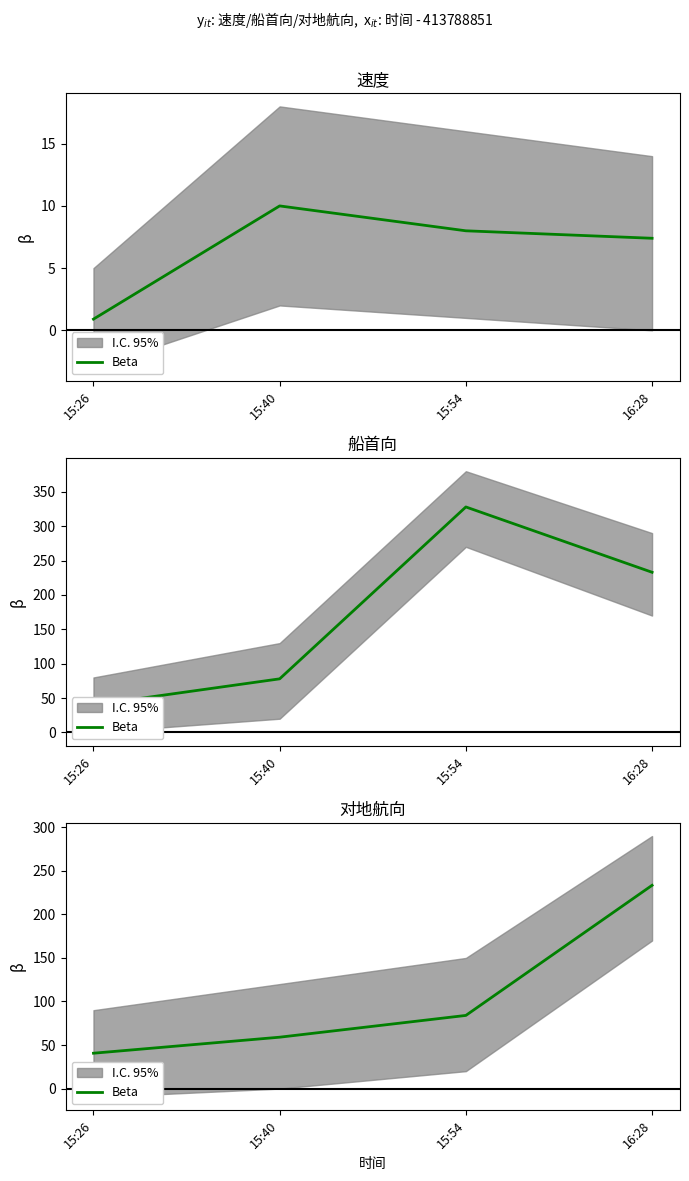

At which category does the chart reach its peak across all series?

16:28